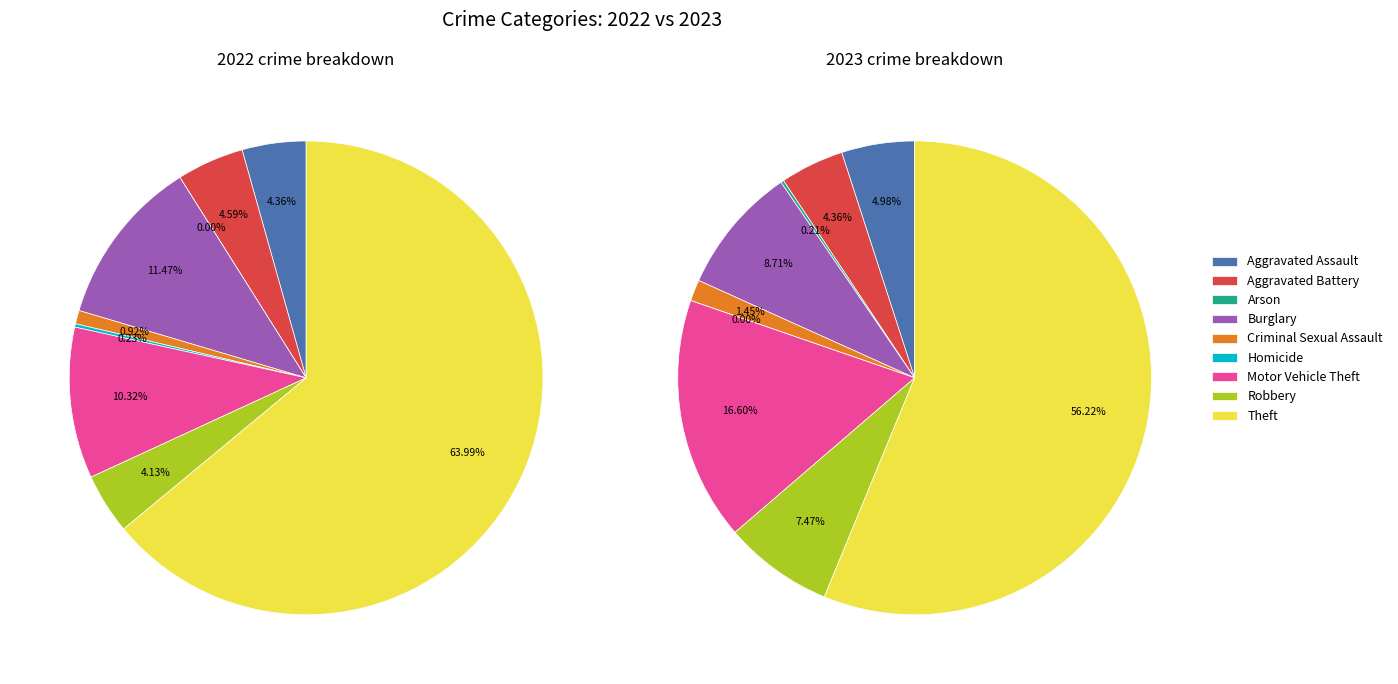

How many segments does this pie chart have?

9